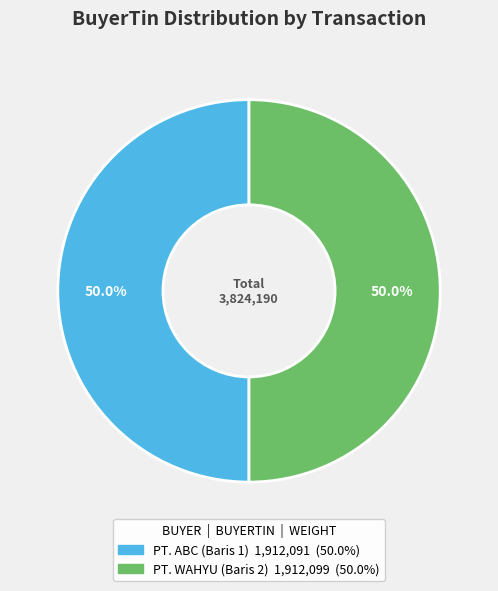

Do PT. ABC (Baris 1) and PT. WAHYU (Baris 2) together represent more than half of the pie?

Yes